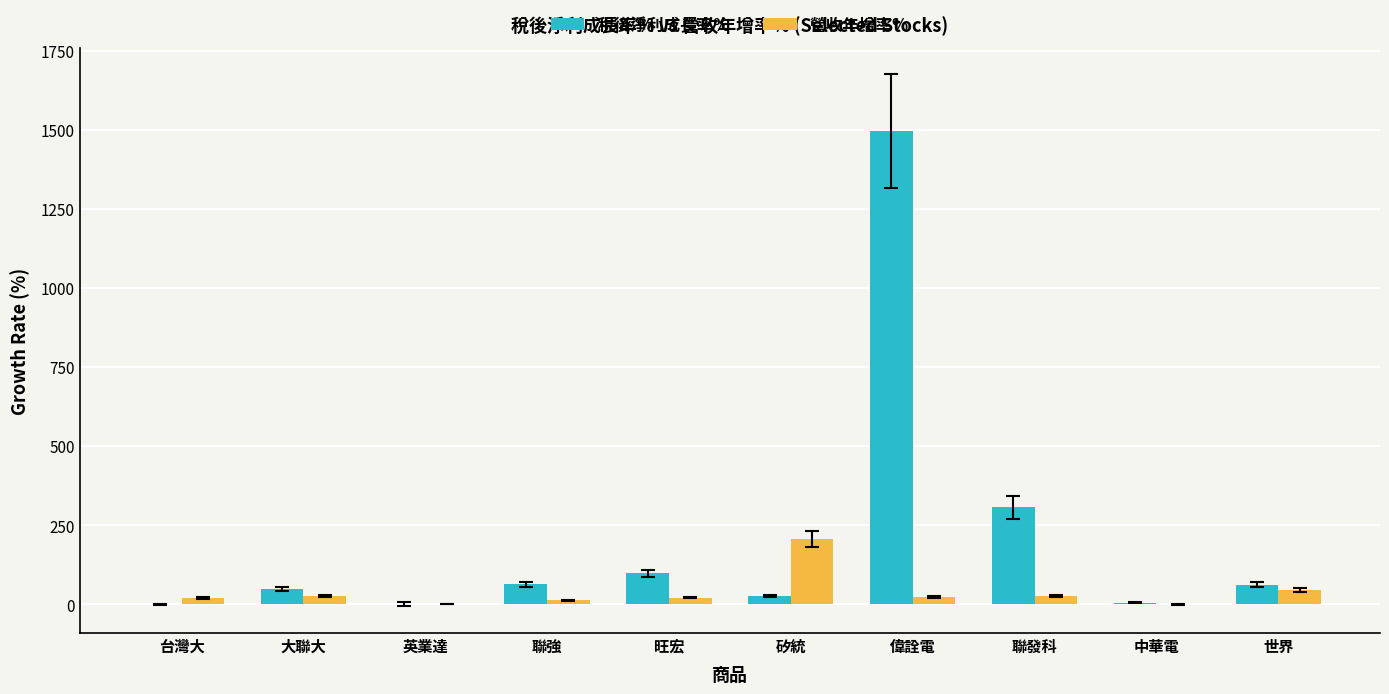

The value of 稅後淨利成長率% at 台灣大 is 0.0. True or false?

True